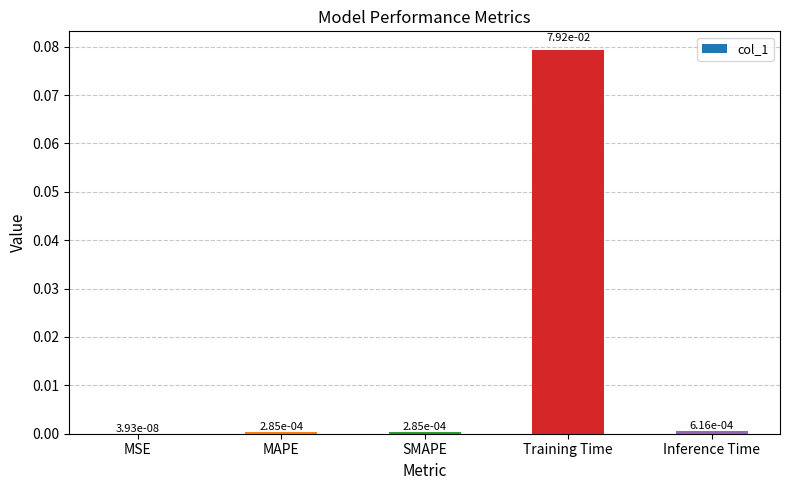

Which category has the highest value across all series?

Training Time